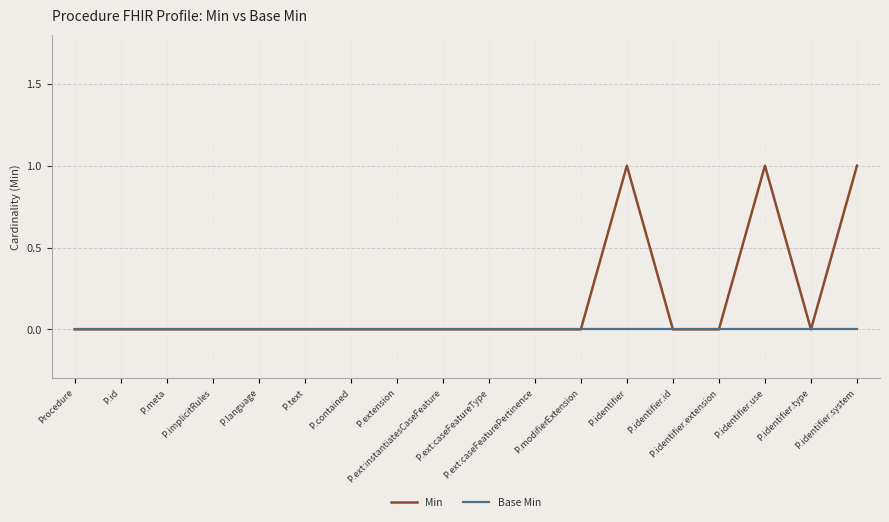

List the series in order of their overall mean, lowest first.

Base Min, Min